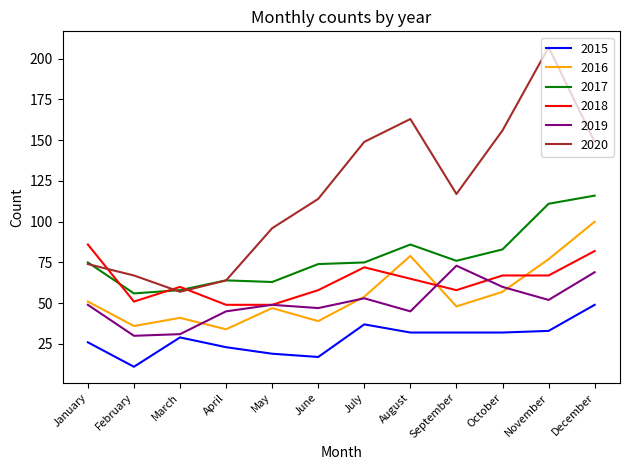

Is it true that 2016 equals 92 at January?

False